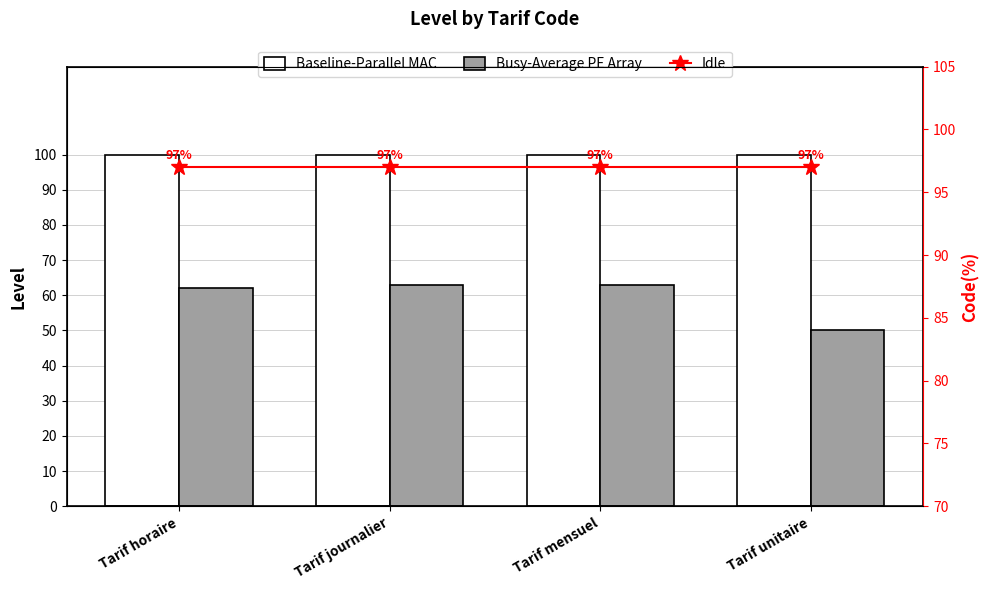

At which label does Baseline-Parallel MAC reach its minimum?

Tarif horaire